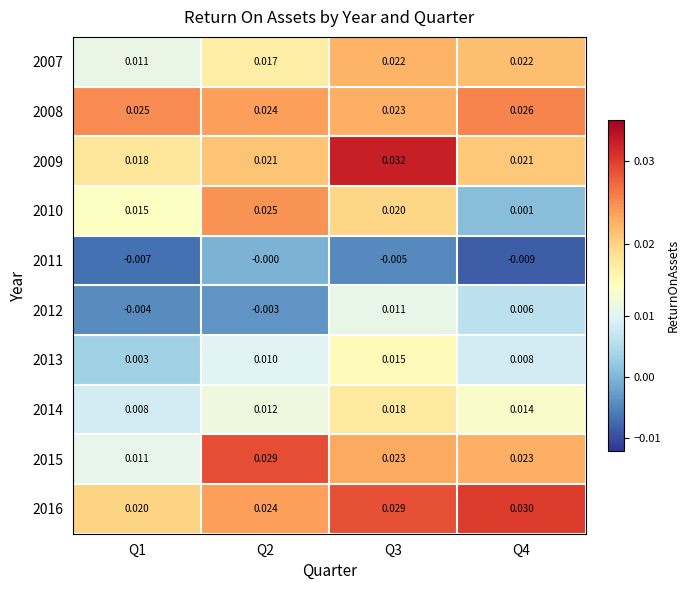

Which series changed the most between Q1 and Q4?

2010